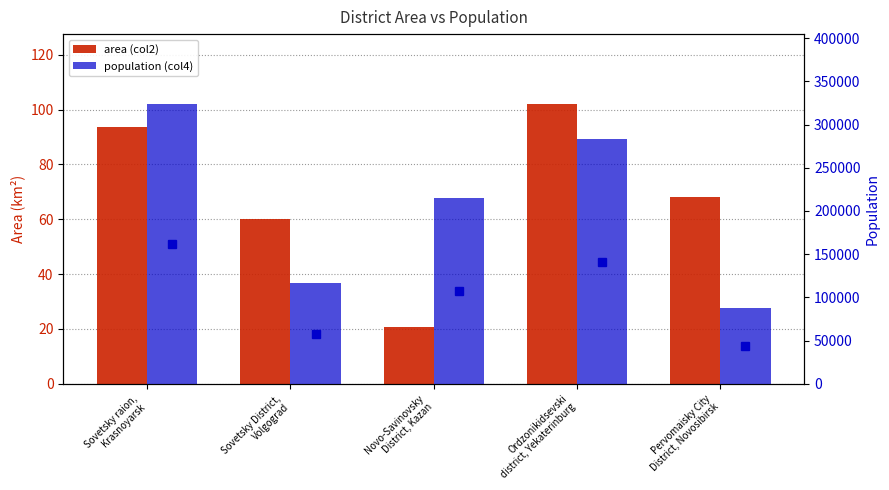

Which series has the largest total across all categories?

population (col4)